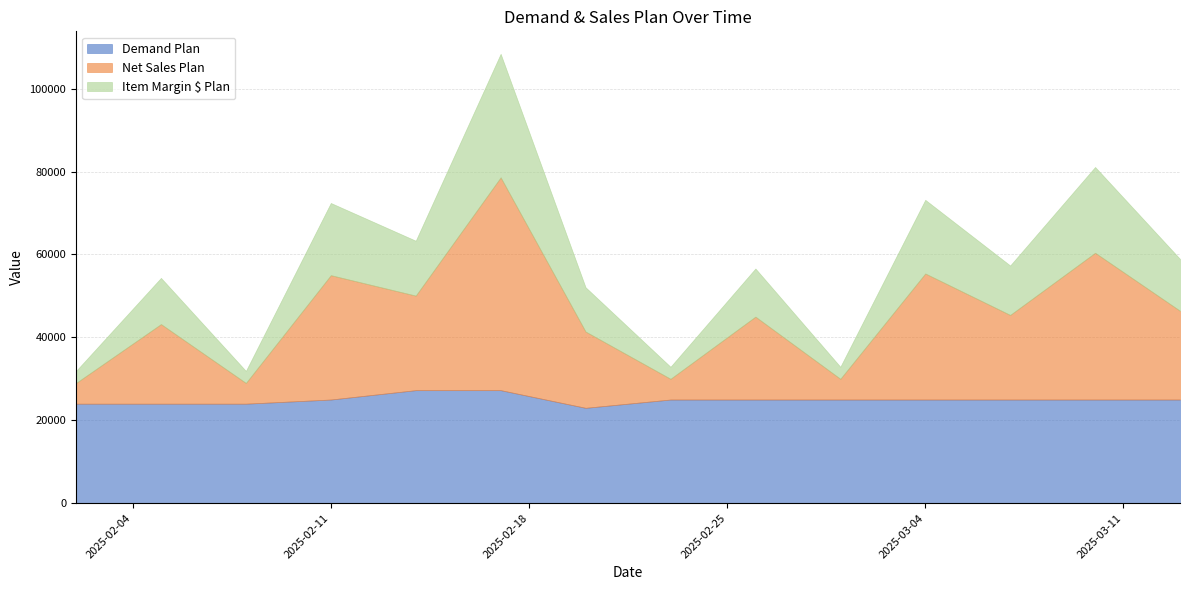

What is the maximum value for Net Sales Plan?

51336.2